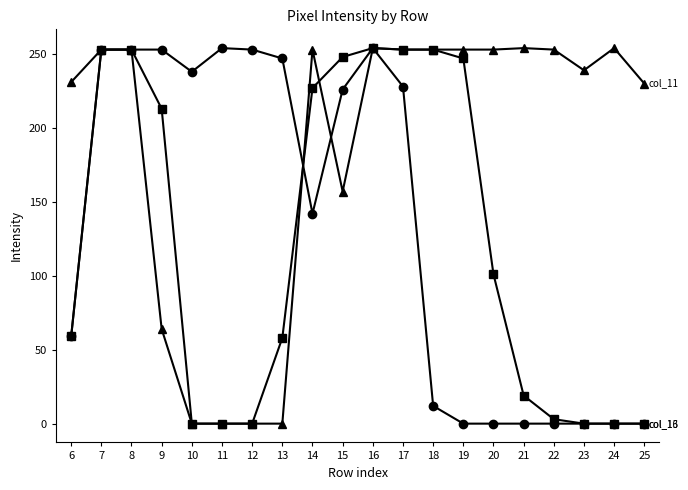

What is the total value across all series at 15?

631